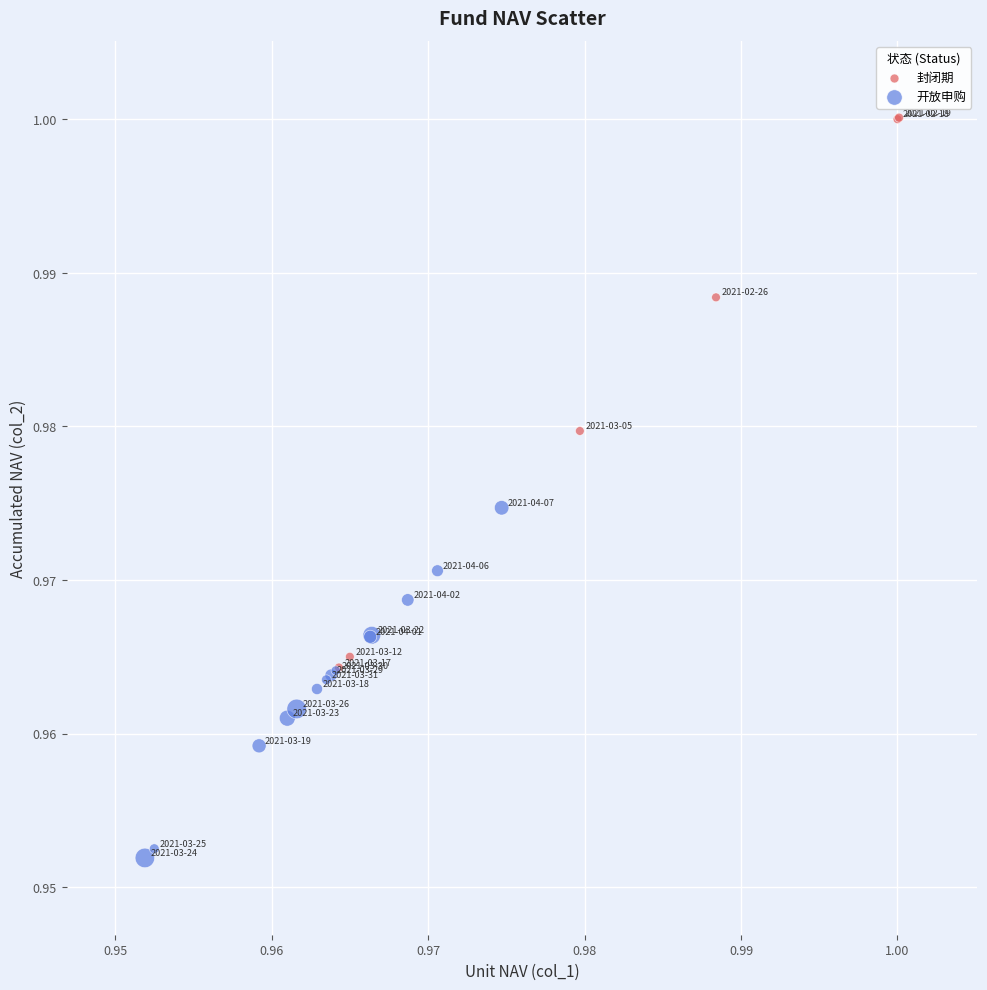

Which series reaches the minimum Y coordinate?

开放申购